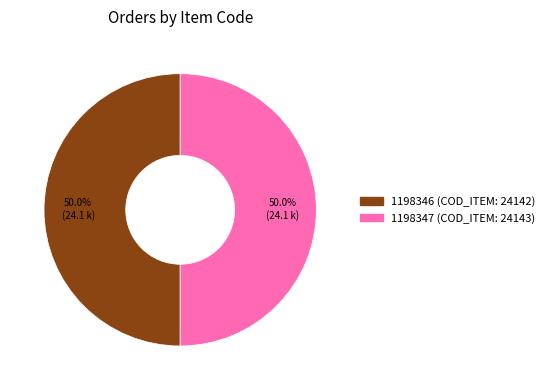

Combined, do 1198347 and 1198346 account for over 50%?

Yes